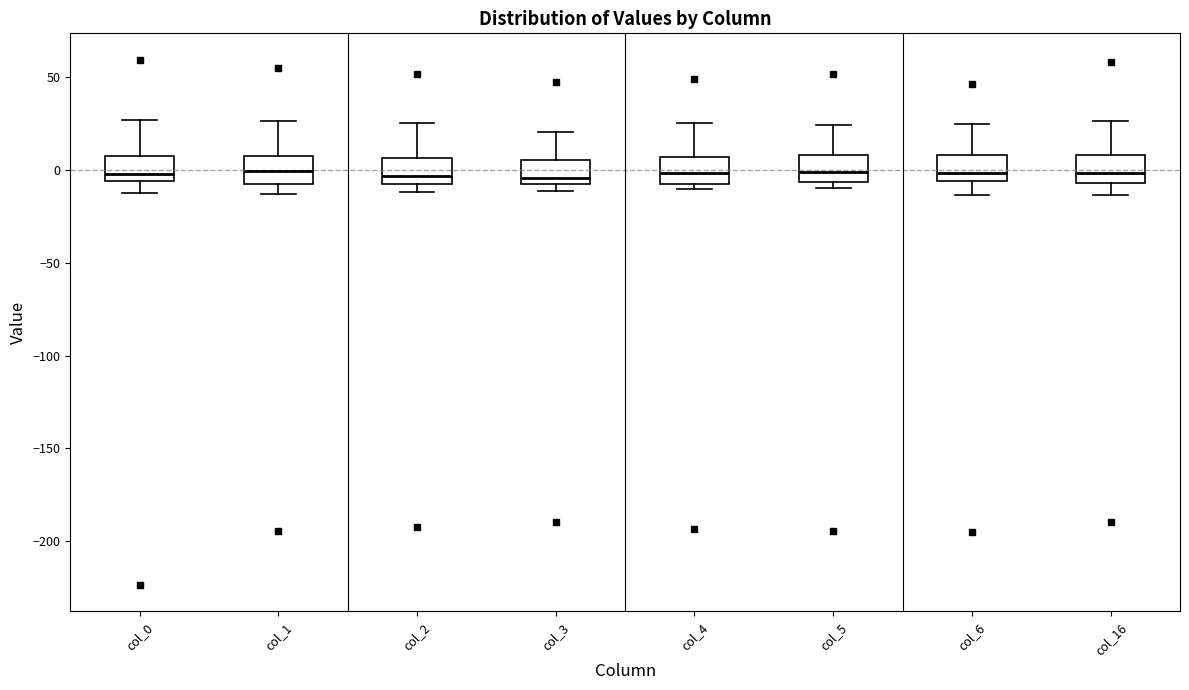

Where does the upper whisker of the box for col_2 end on the y-axis? The values are not printed on the chart, so give them approximately, as read against the axis.

25